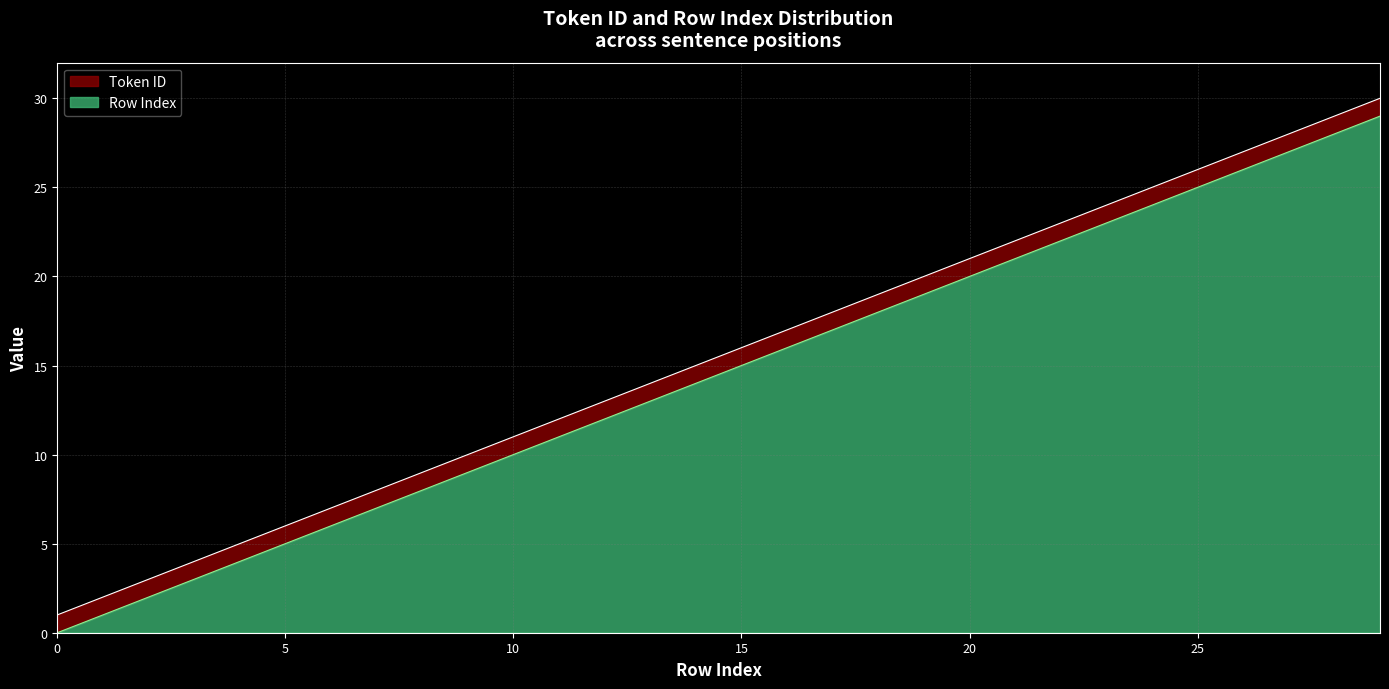

True or false: Row Index has a value of 32 at 24.

False